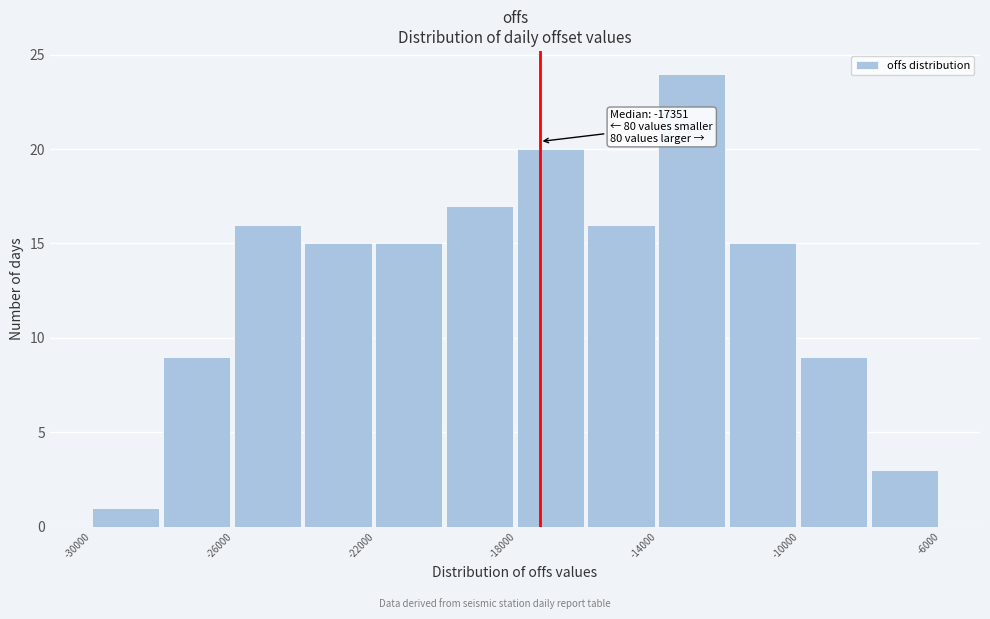

Which range on the x-axis has the tallest bar?

-14000 to -12000